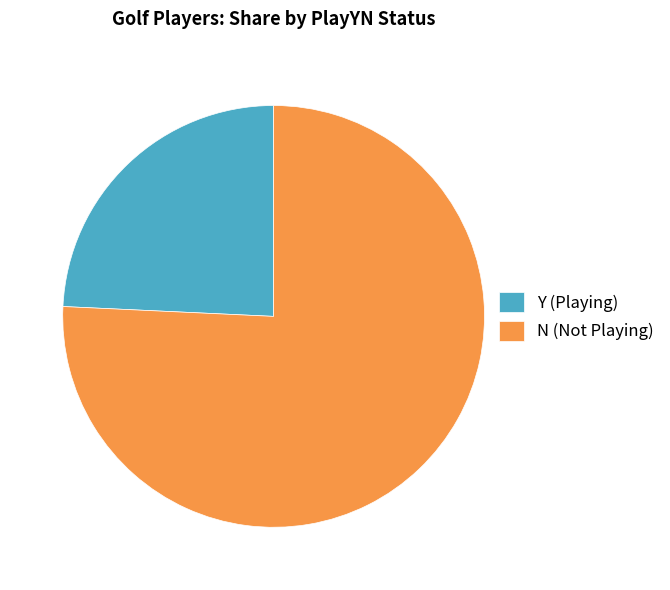

Do Y (Playing) and N (Not Playing) together represent more than half of the pie?

Yes